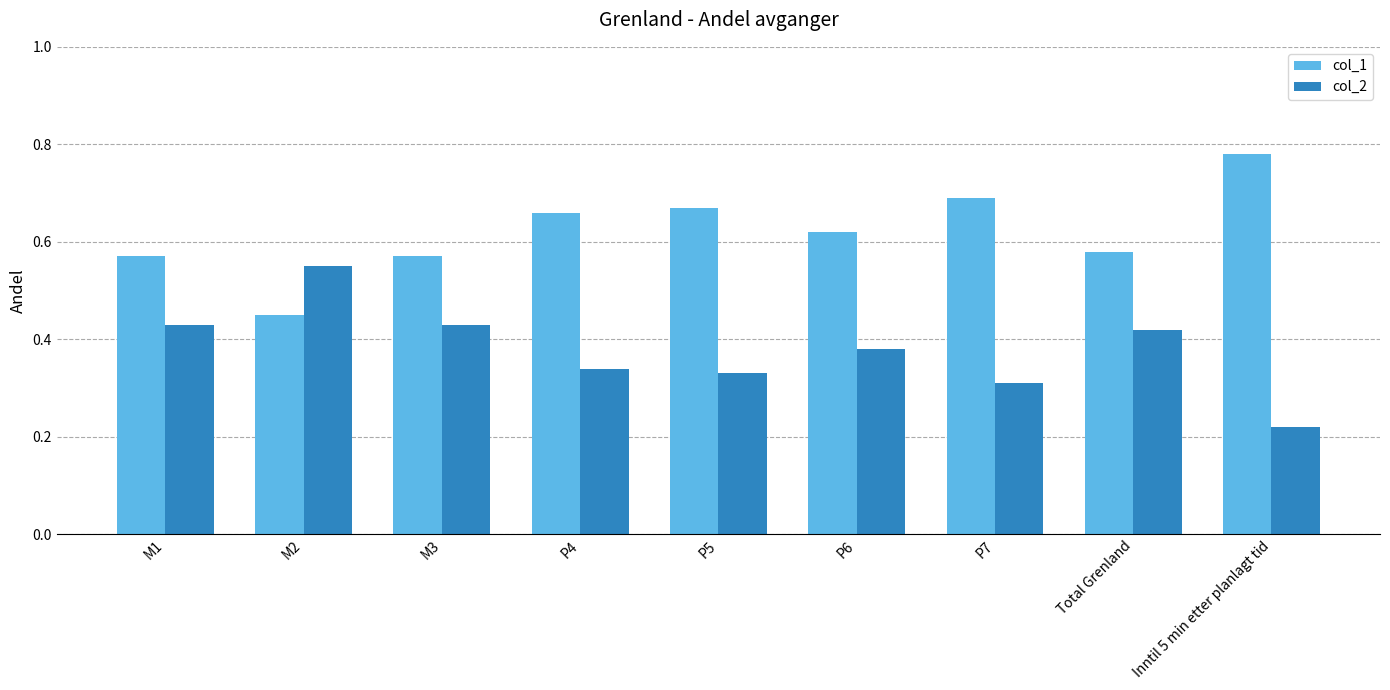

Rank the series at Inntil 5 min etter planlagt tid from highest to lowest value.

col_1, col_2